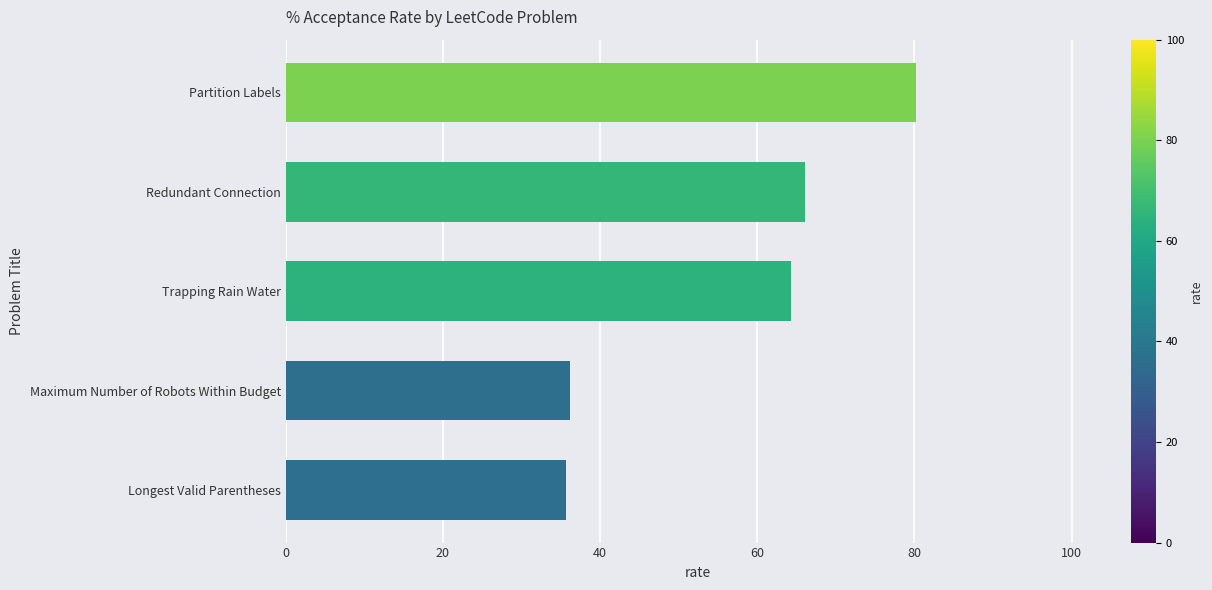

What is the change in value from Maximum Number of Robots Within Budget to Partition Labels?

+44.1